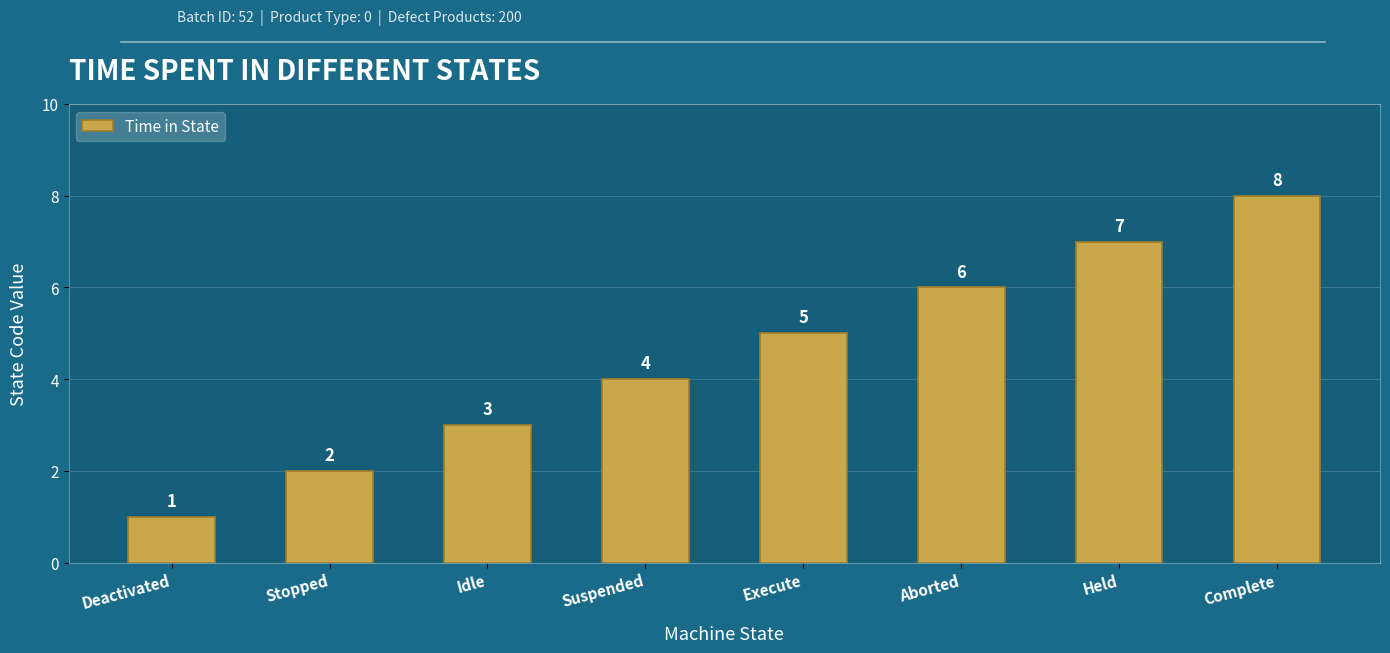

Does the chart contain stacked bars?

No